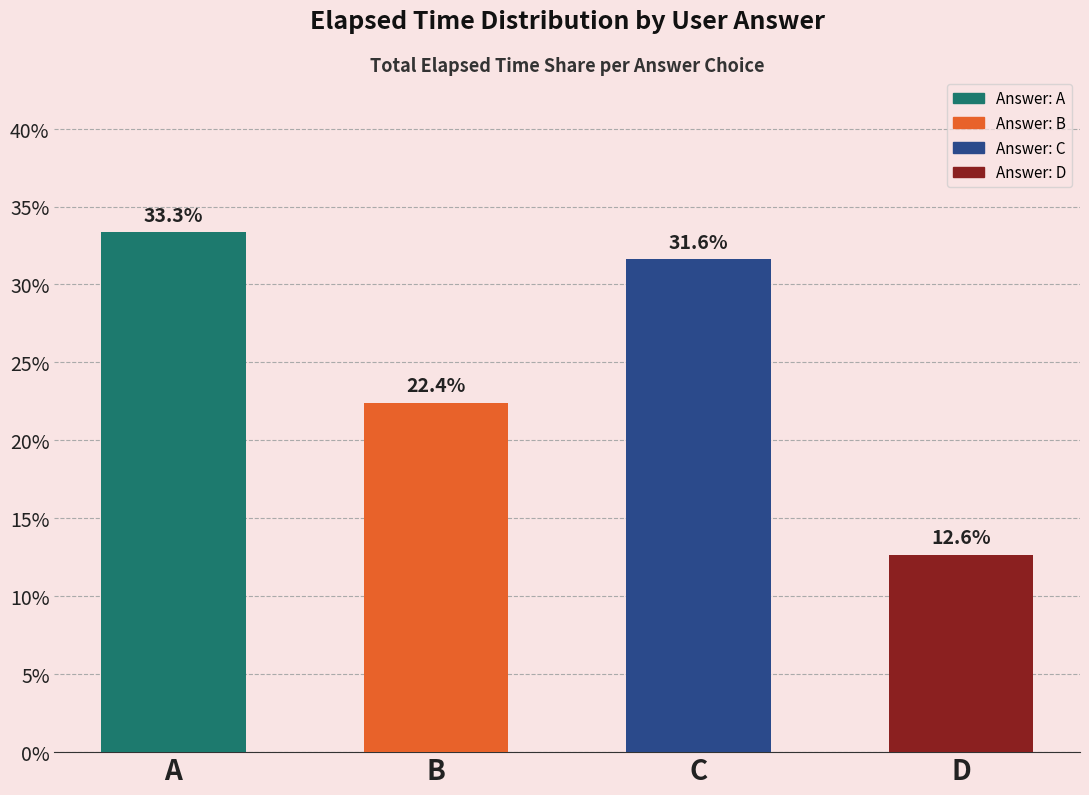

What is the greatest value displayed?

33.3